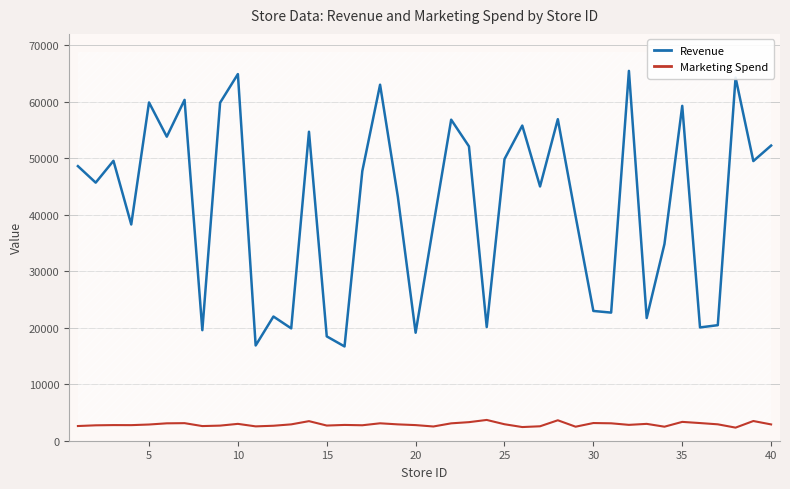

True or false: Revenue and Marketing Spend intersect in this chart.

False